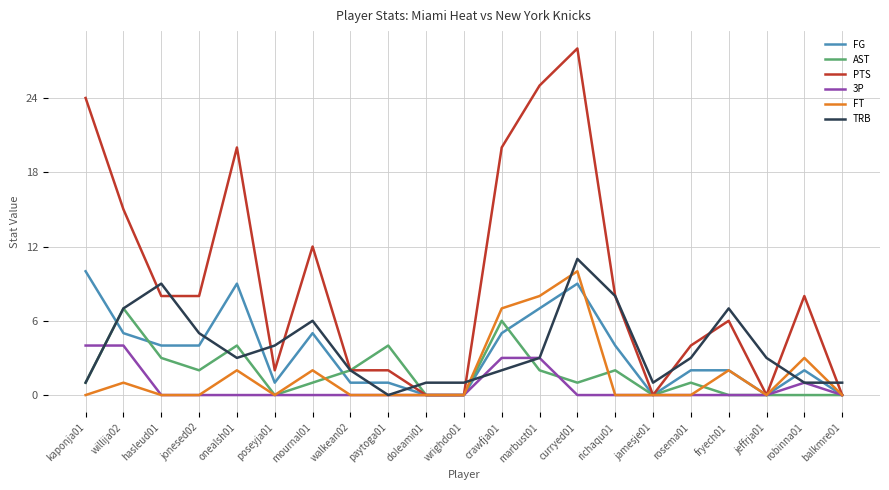

At which label is AST closest to 3?

hasleud01